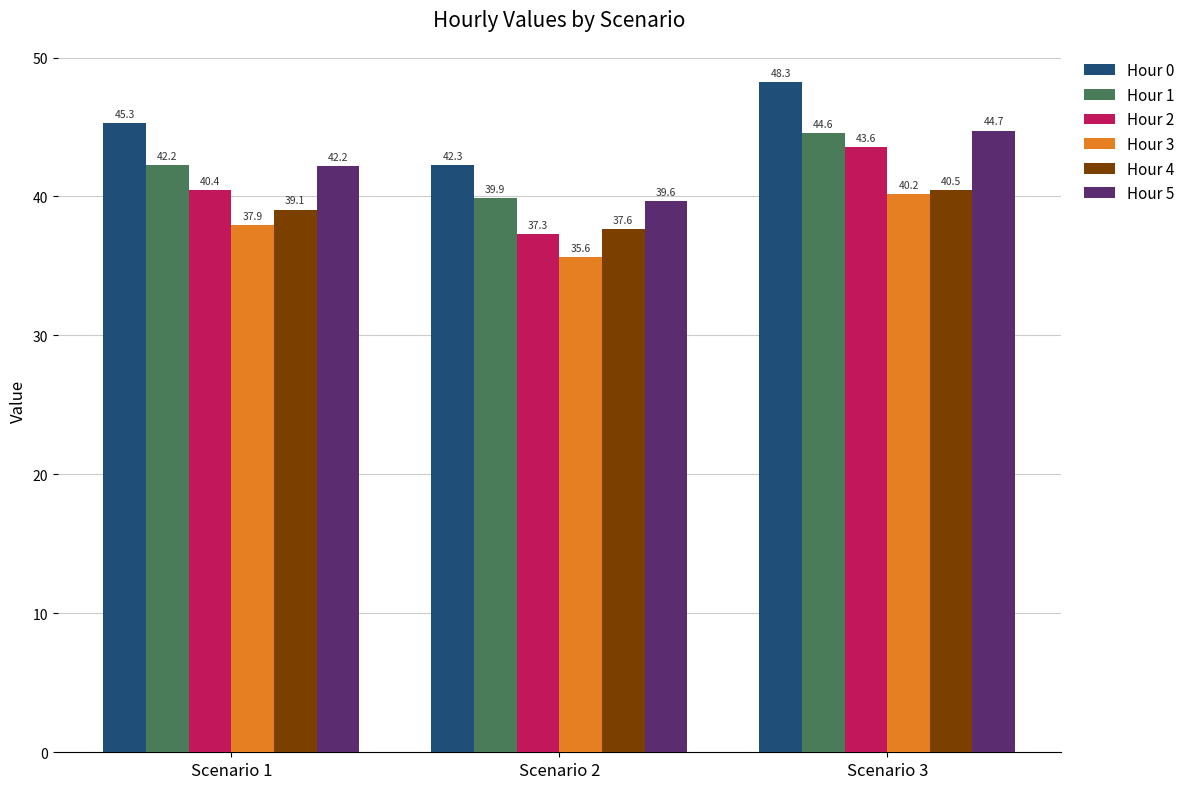

At which label does Hour 4 reach its minimum?

Scenario 2